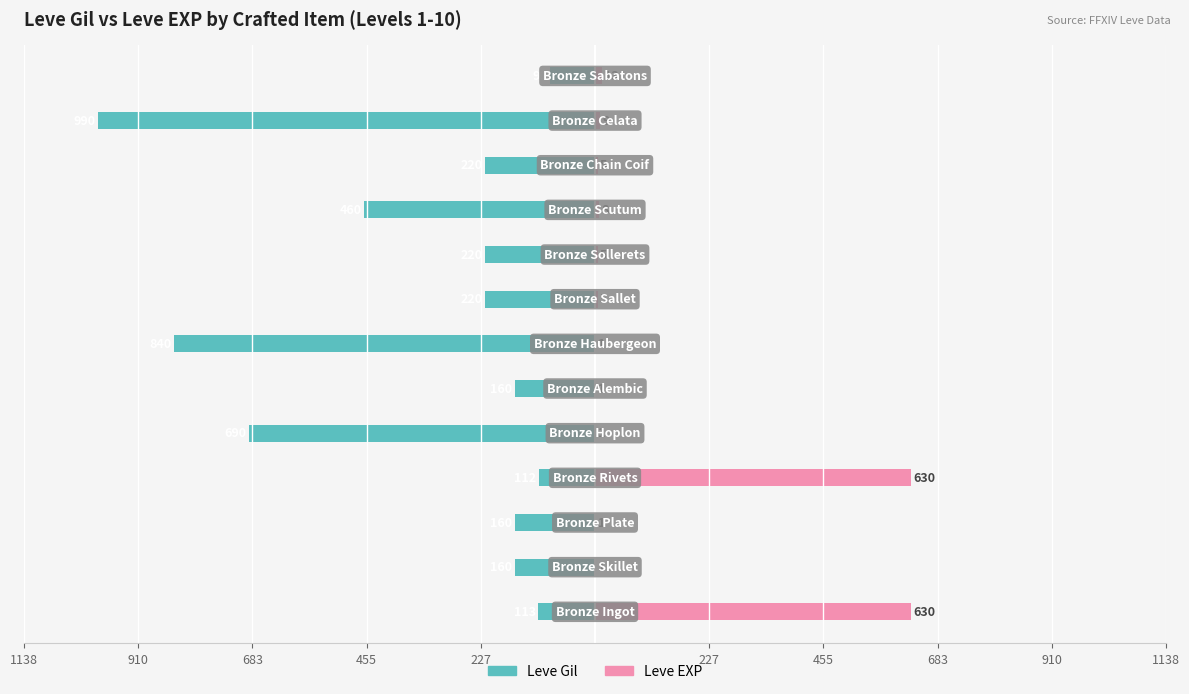

What is the minimum value shown in the chart?

-990